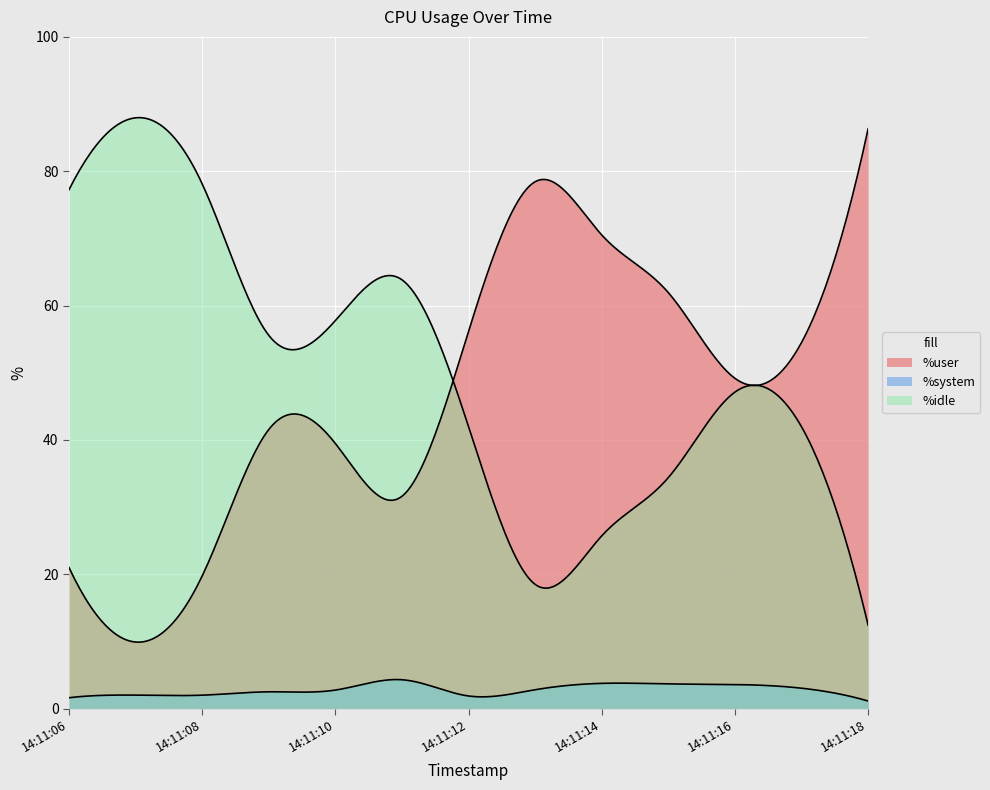

Reading right to left, transcribe all the data shown in this chart.

%user: 86.3	54.5	49.2	61.9	70.5	78.4	56.2	31.6	39.5	41.5	19.8	9.9	21.0
%system: 1.1	3.0	3.6	3.7	3.8	2.8	1.9	4.3	2.8	2.5	2.0	2.0	1.6
%idle: 12.4	42.0	47.1	34.4	25.7	18.5	42.0	63.8	57.8	55.6	78.1	88.0	77.2